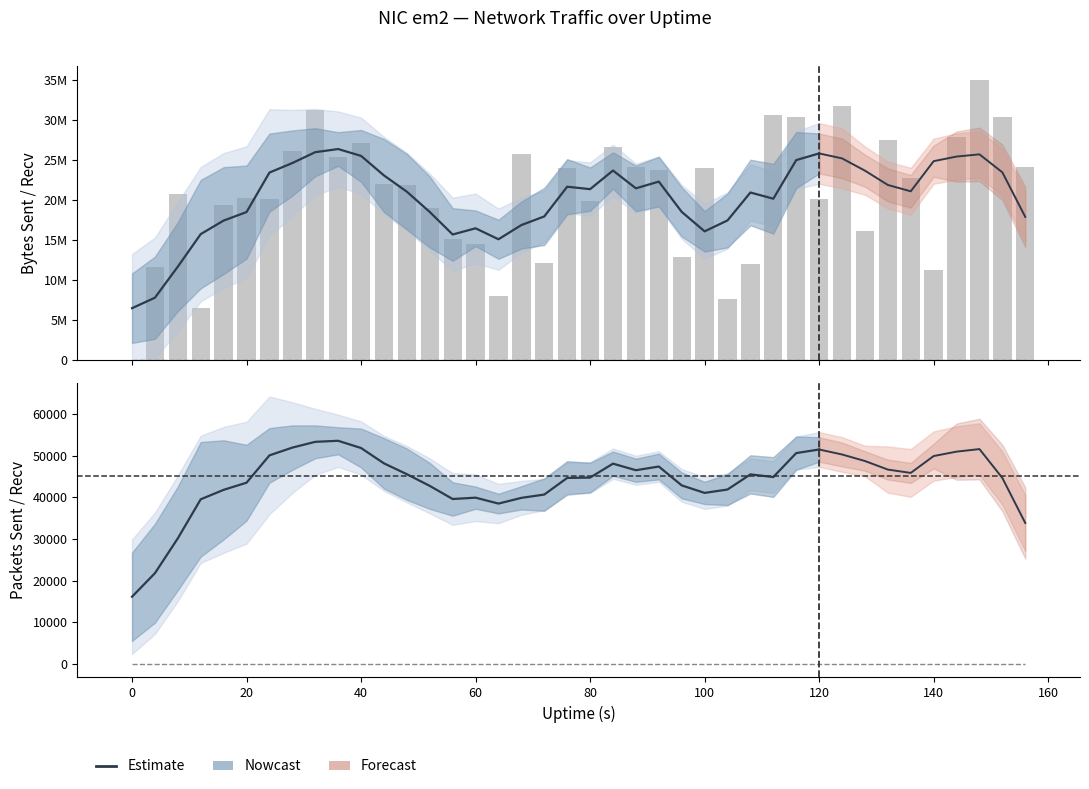

Reading right to left, extract all data points from this chart.

sent.B: 24112806	30412842	35021207	27835093	11239779	22735125	27529090	16190296	31802195	20181782	30395930	30632525	12015141	7679361	24060644	12946070	23813707	24184753	26584541	19858261	24074258	12166624	25720547	8017525	14459586	15200579	19010592	21855783	22080627	27124159	25376713	31228088	26127449	20126866	20330677	19418920	6552260	20810682	11678379	0
sent.pkts: 50500	55586	63142	53958	34666	47440	50289	42911	57973	44936	55276	56272	38588	29261	48112	37134	52191	47607	51889	43685	45009	35492	47202	31925	39717	38156	42577	45597	47658	53738	51158	60982	54267	46408	46816	41826	28228	45689	35074	0
recv.B: 0	0	0	0	0	0	0	0	0	0	0	0	0	0	0	0	0	0	0	0	0	0	0	0	0	0	0	0	0	0	0	0	0	0	0	0	0	0	0	0
recv.pkts: 0	0	0	0	0	0	0	0	0	0	0	0	0	0	0	0	0	0	0	0	0	0	0	0	0	0	0	0	0	0	0	0	0	0	0	0	0	0	0	0